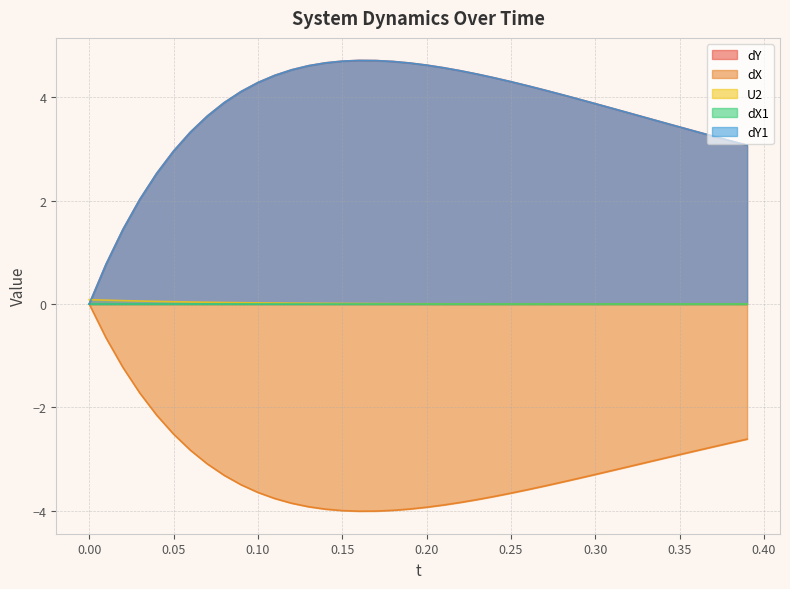

Is the value of dX at 39 greater than the value of dY at −0.05?

No